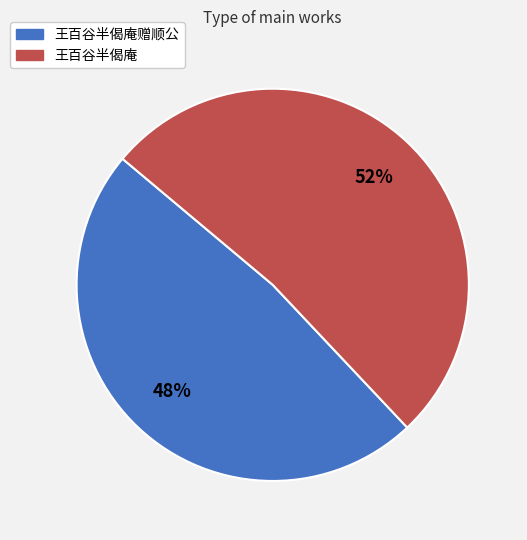

To the nearest percent, what is the average slice percentage?

50%